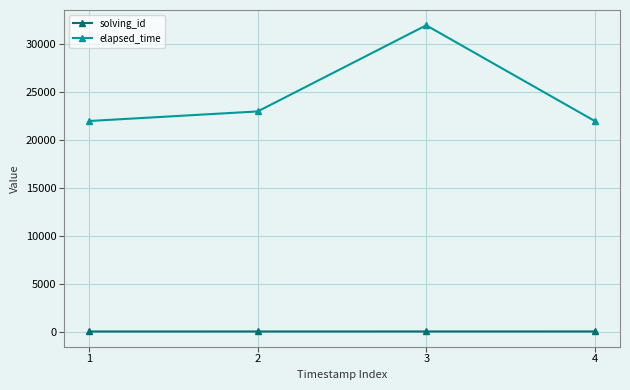

How many data points in elapsed_time are less than 23000?

2